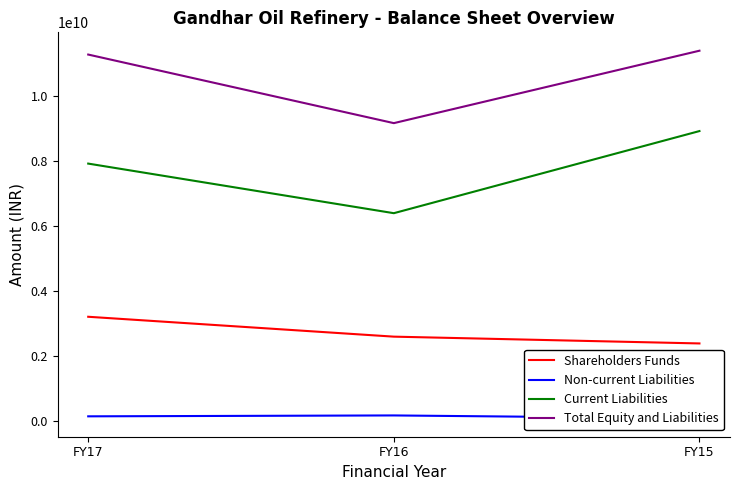

Which series has the largest range (max minus min)?

Current Liabilities